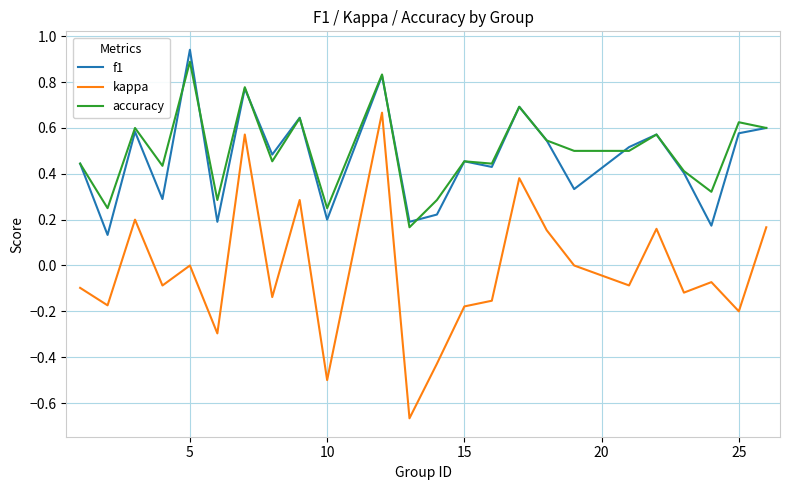

True or false: kappa and accuracy cross at least once.

False